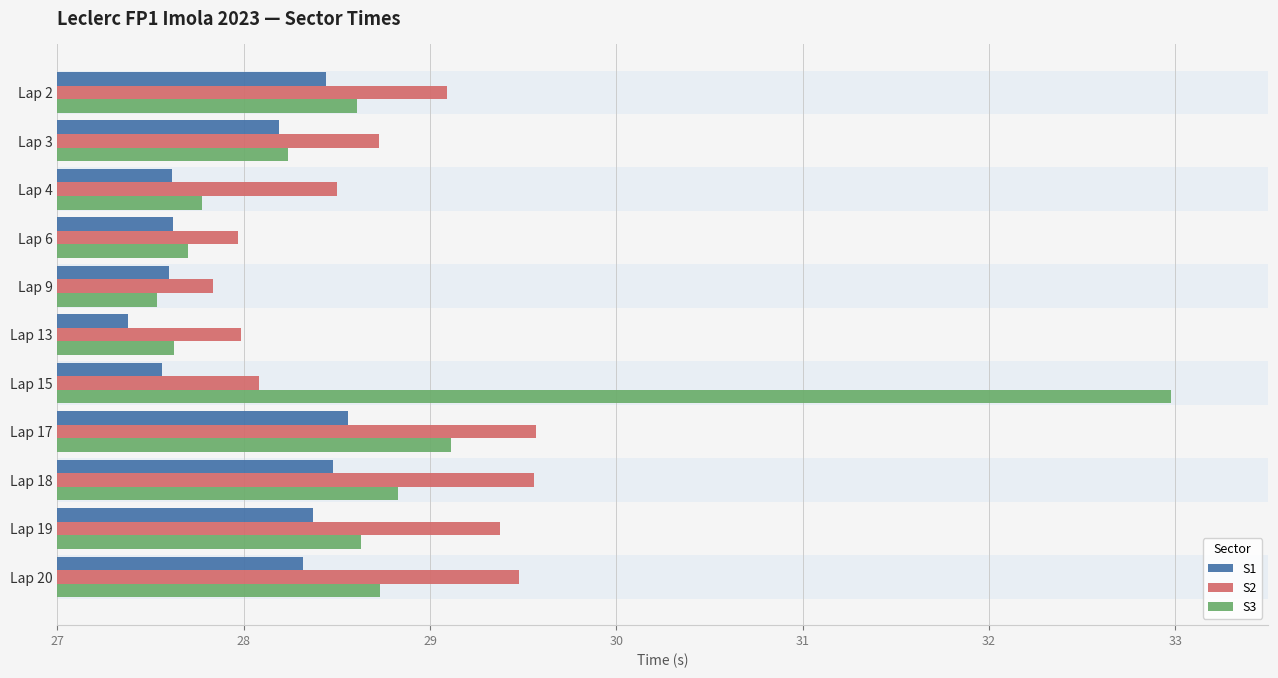

Between Lap 9 and Lap 13, which series saw the biggest shift?

S1